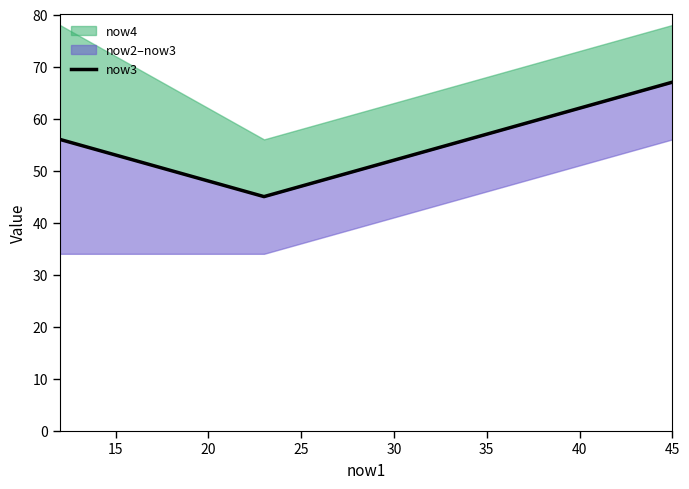

What is the difference between the values at 25 and 20?

11